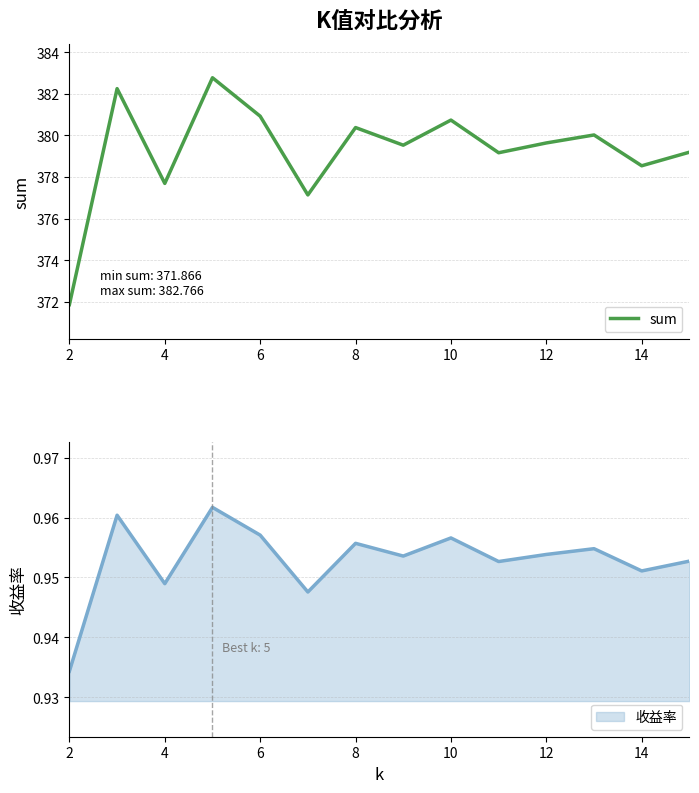

True or false: sum has a value of 379.6 at 12.

True